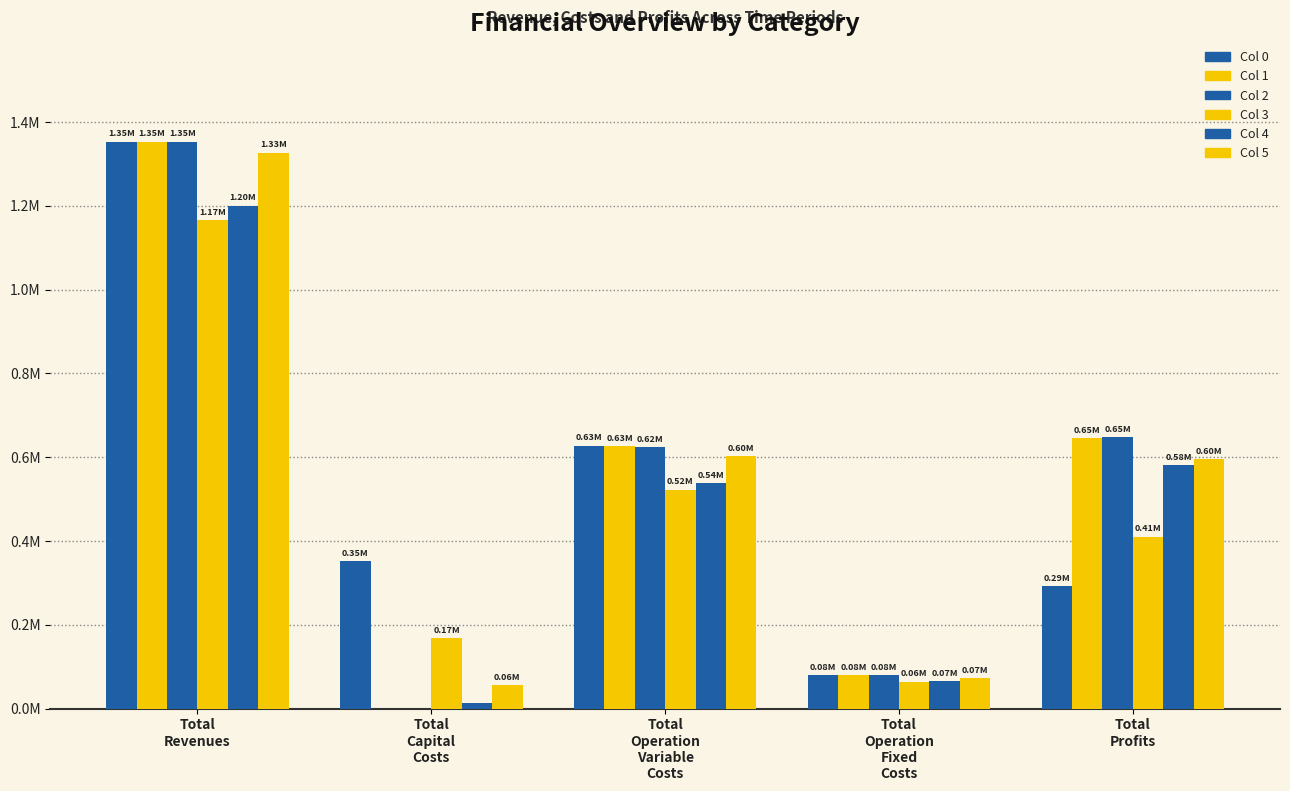

Which series changed the most between Total
Revenues and Total
Profits?

Col 0